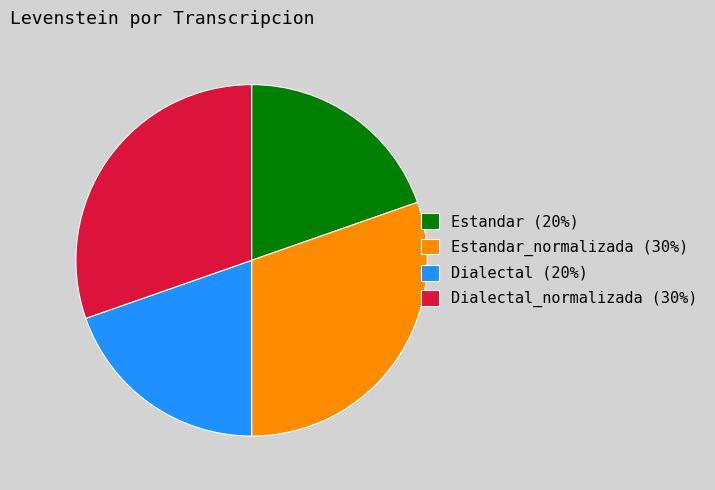

Is it true that Dialectal_normalizada (30%) is 30% of the pie?

True